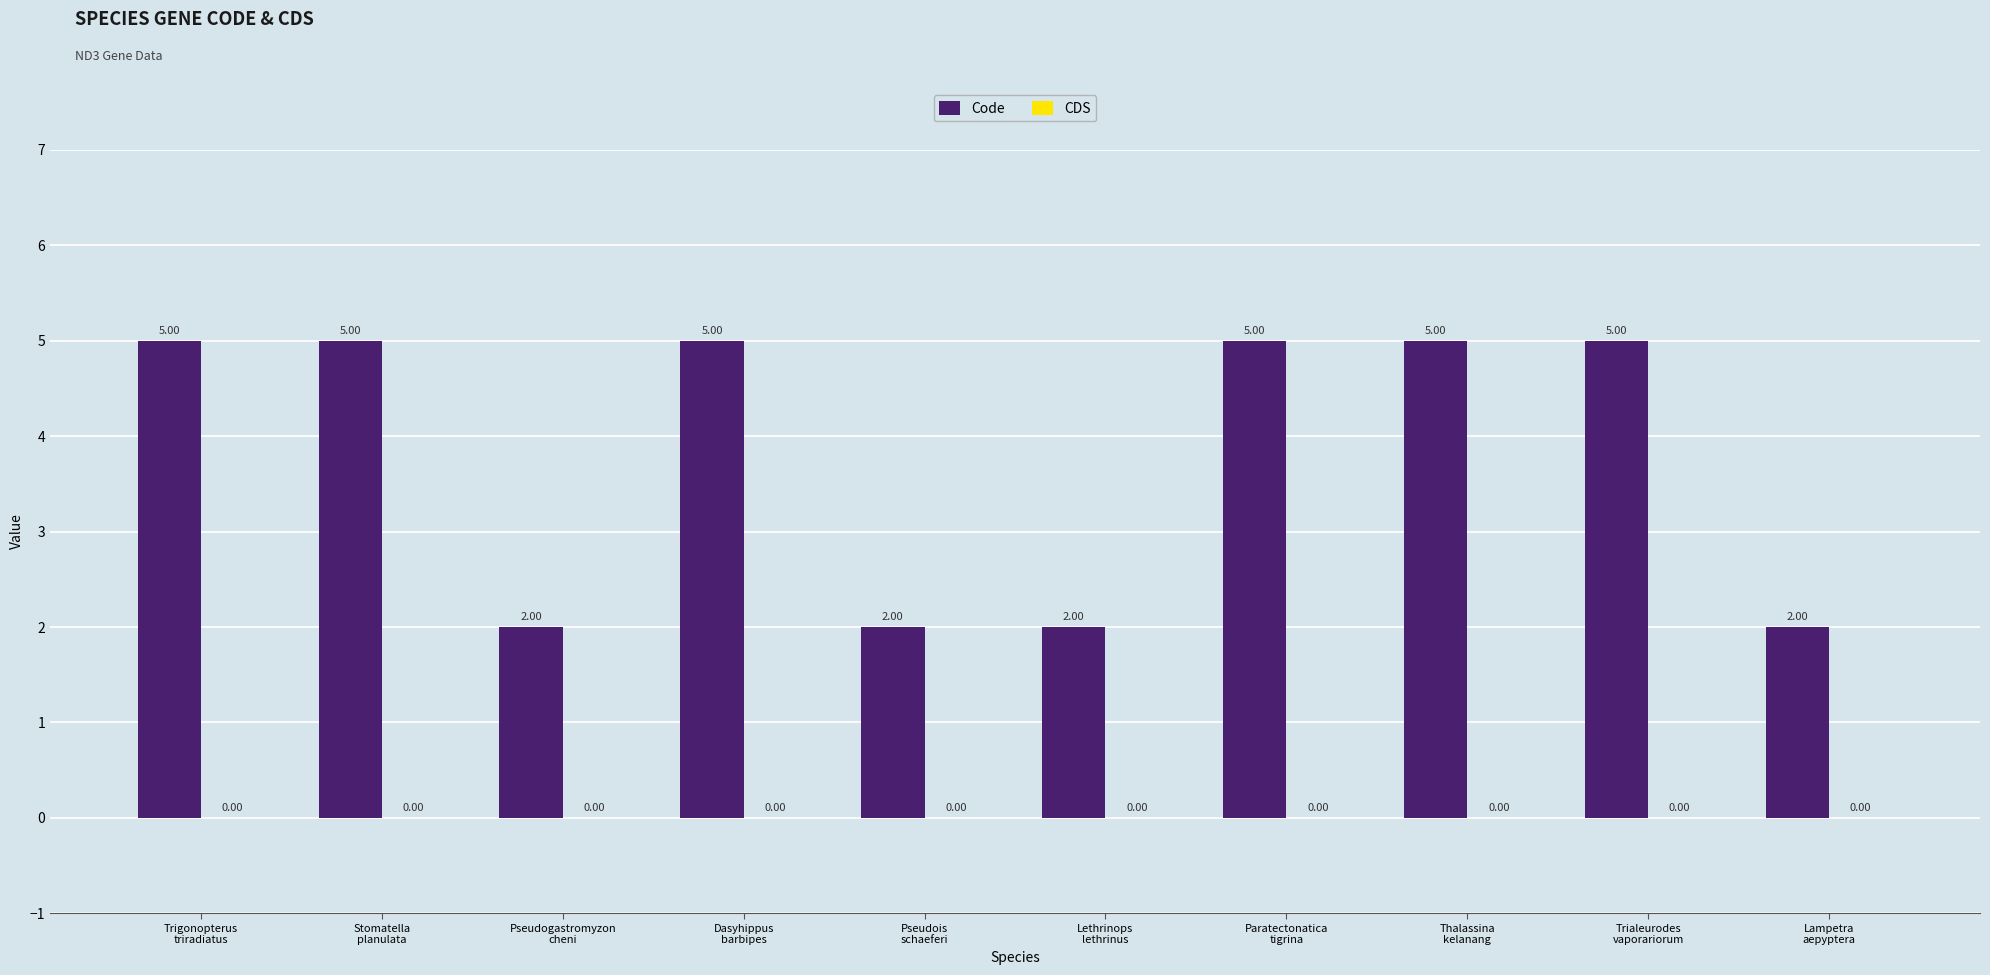

What is the difference between the maximum and second lowest values?

3